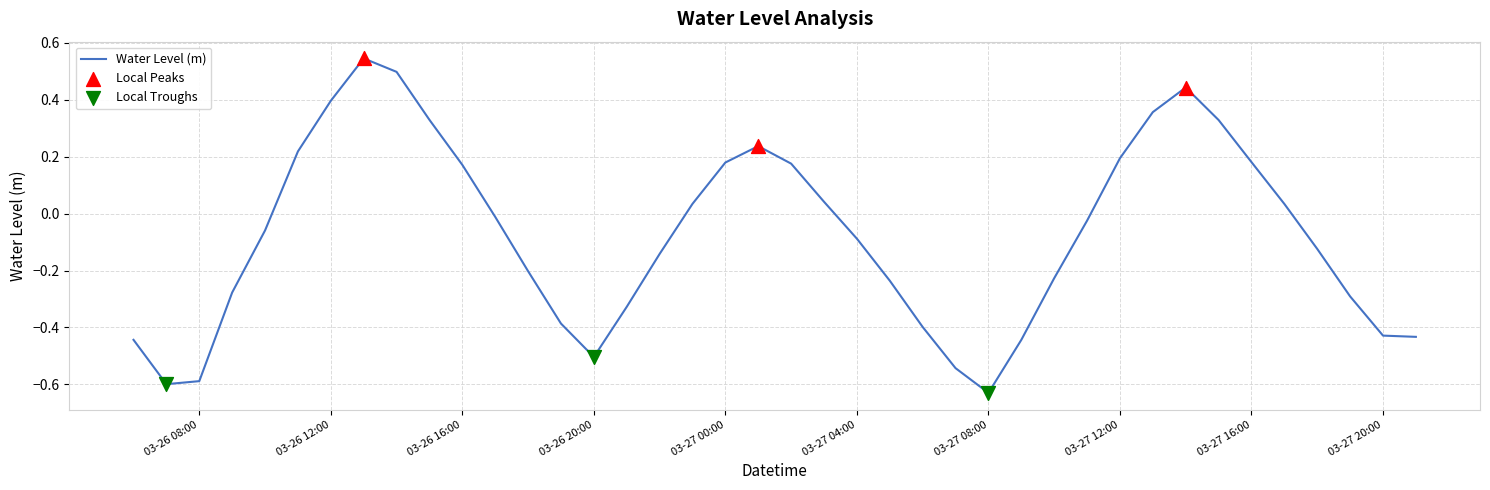

What is the difference between the maximum and minimum values?

1.2